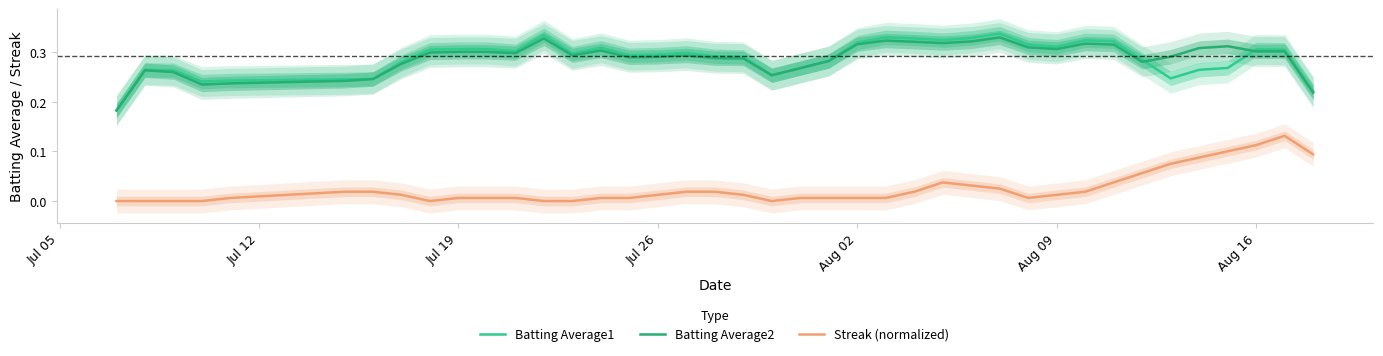

How many interior local peaks does the Batting Average1 series have?

8